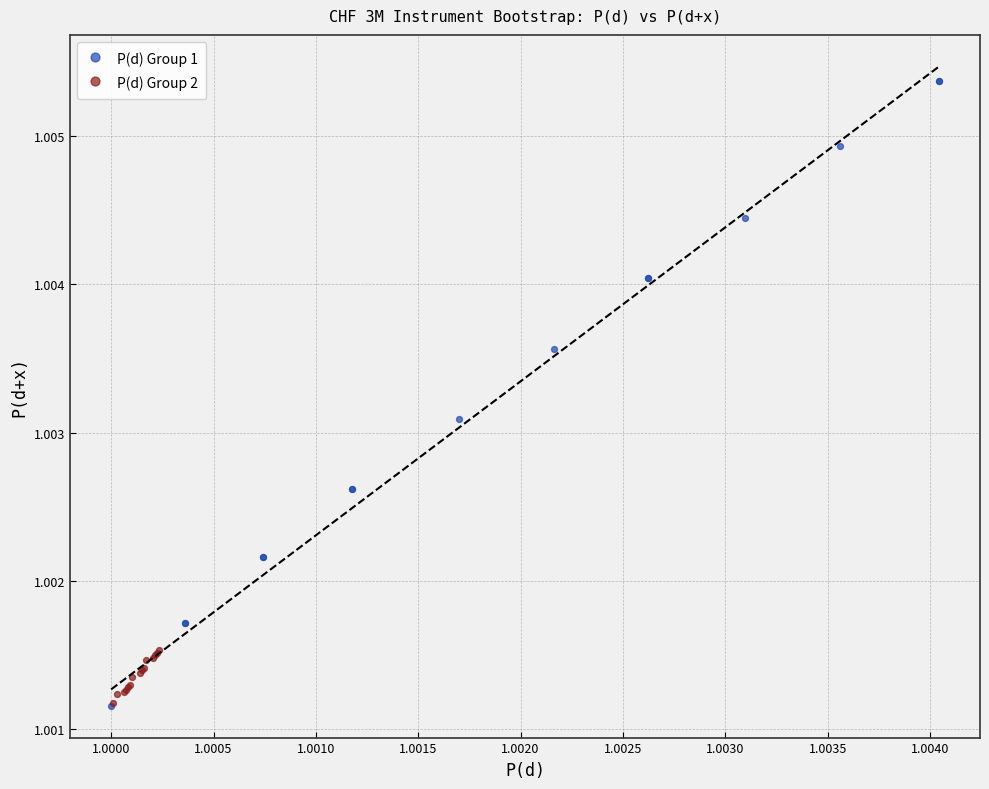

What are all the series names shown in the legend?

P(d) Group 1, P(d) Group 2